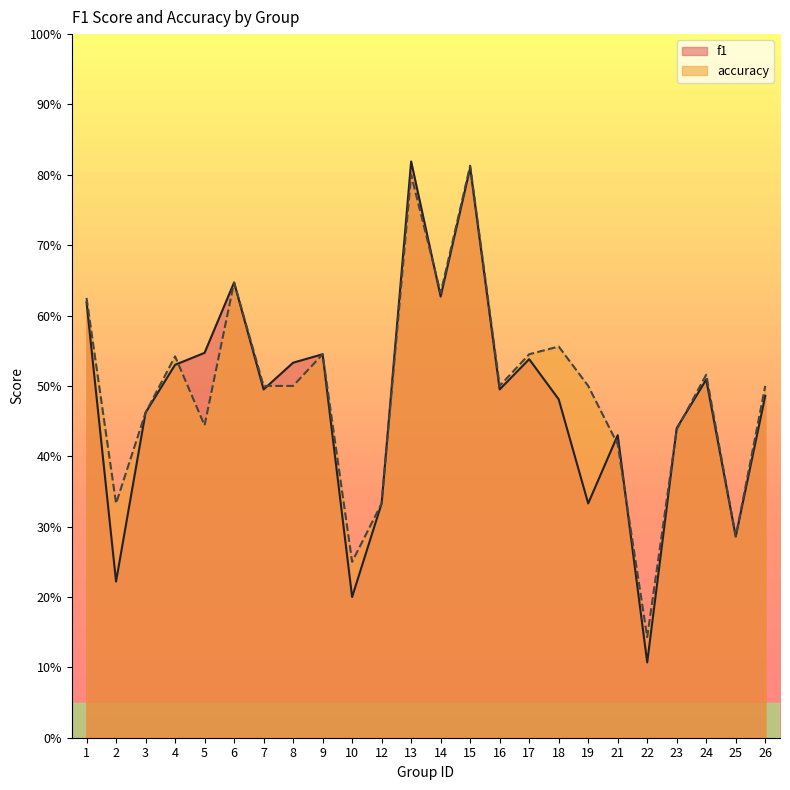

What is the approximate value of f1 at 10?

0.2